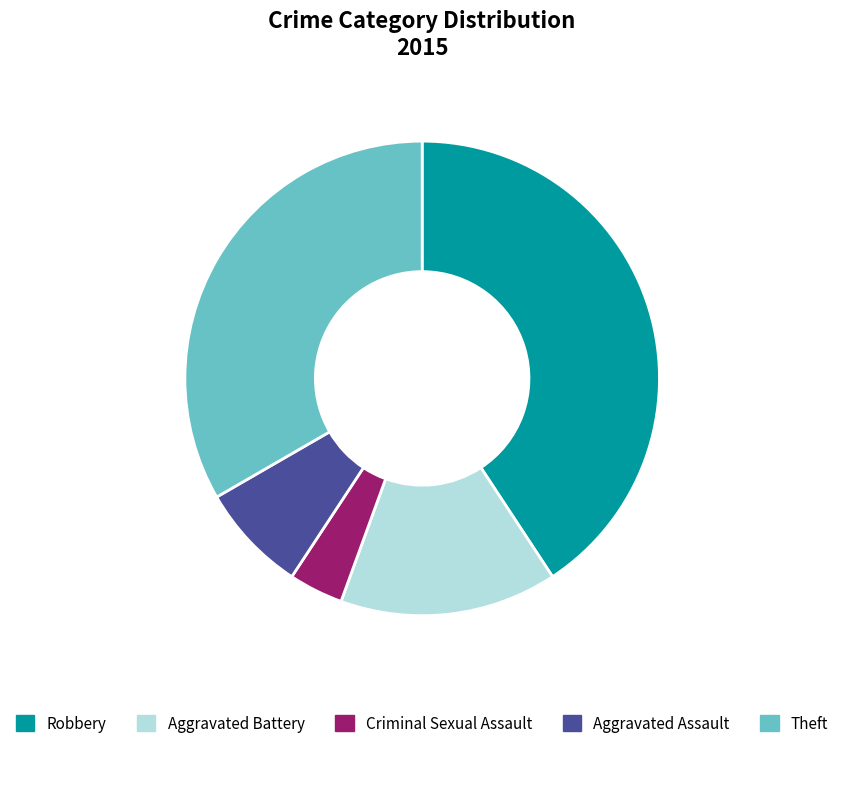

True or false: Criminal Sexual Assault accounts for 4% of the total.

True